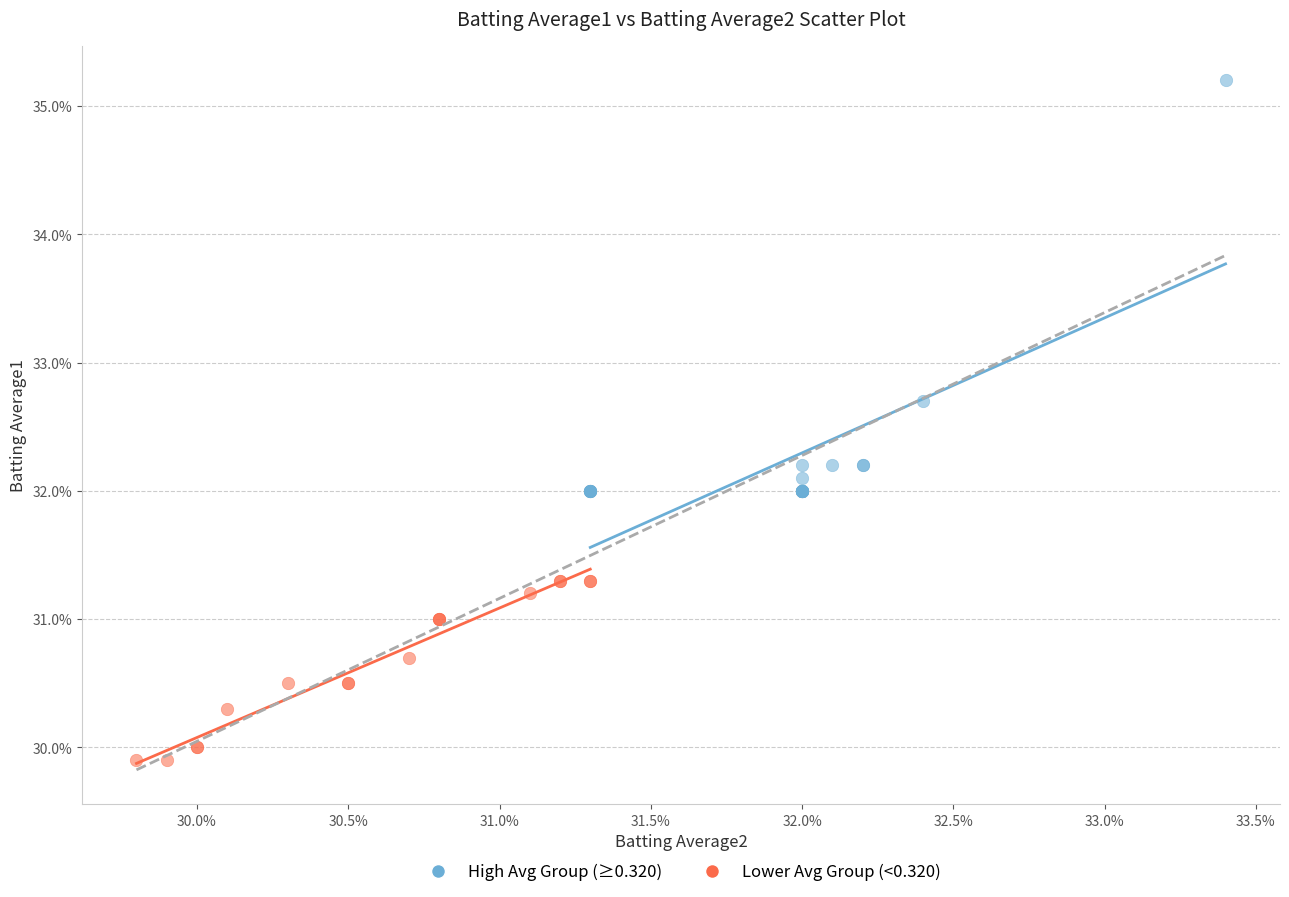

What are all the series names shown in the legend?

High Avg Group (≥0.320), Lower Avg Group (<0.320)